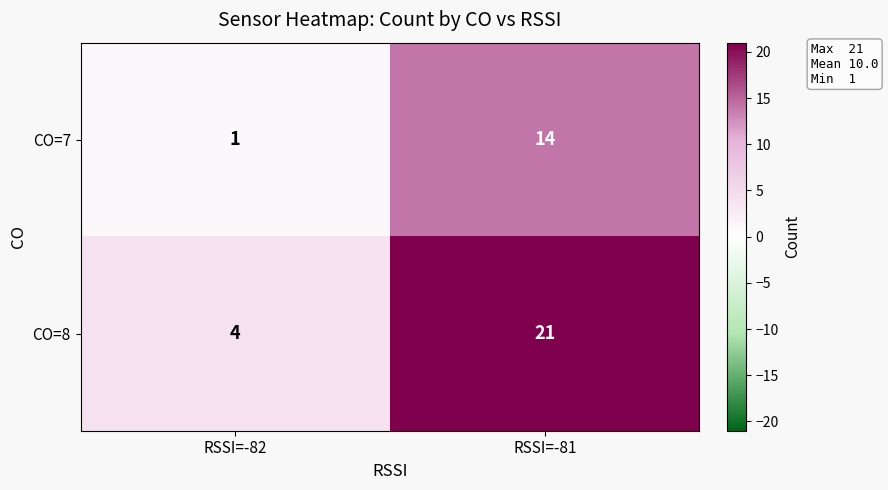

Is it true that CO=7 equals 0 at RSSI=-82?

False